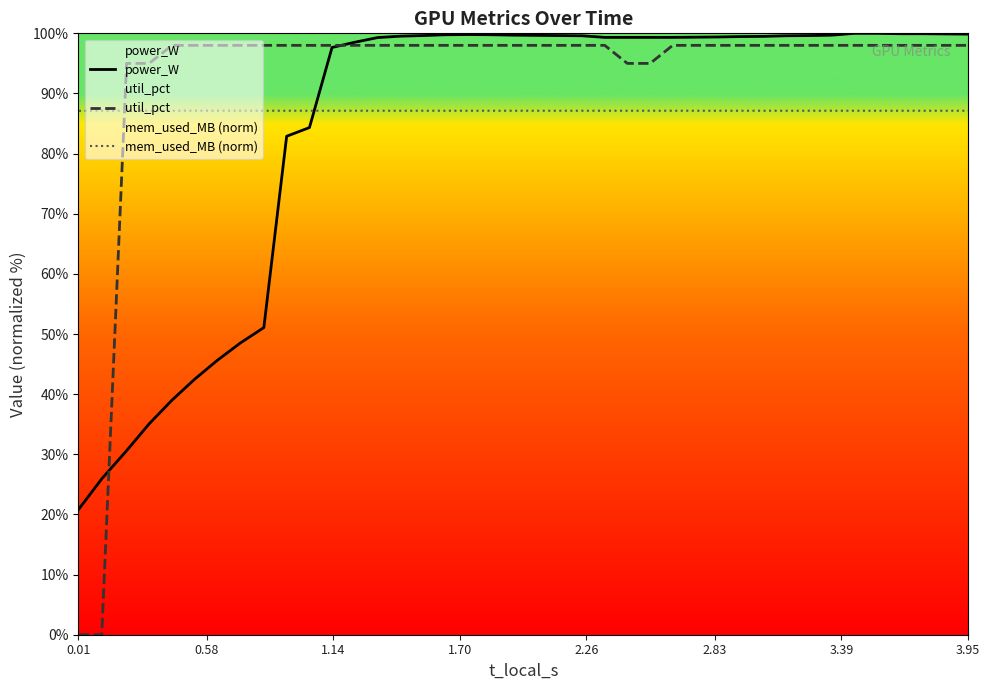

What is the value of the power_W point at the 33rd from the left?

99.6